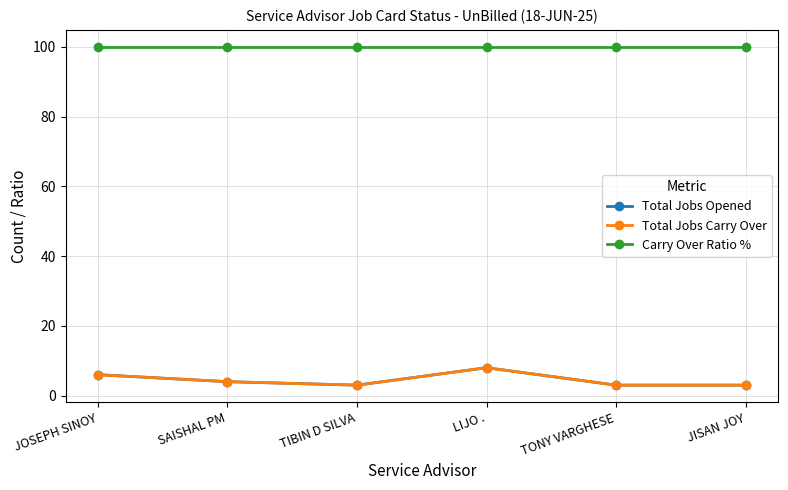

Is this an area chart (filled region under the line)?

No